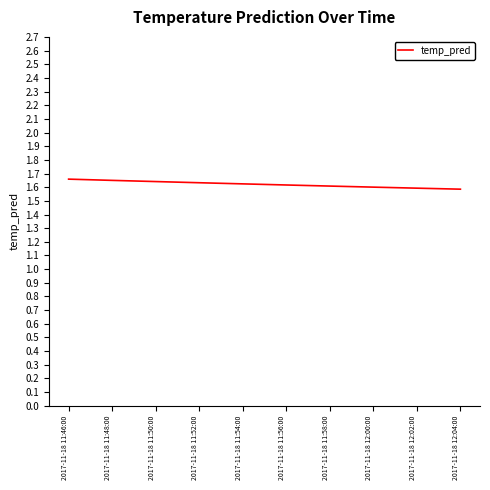

What is the ratio of the value at 2017-11-18 11:48:00 to the value at 2017-11-18 11:46:00?

1.0